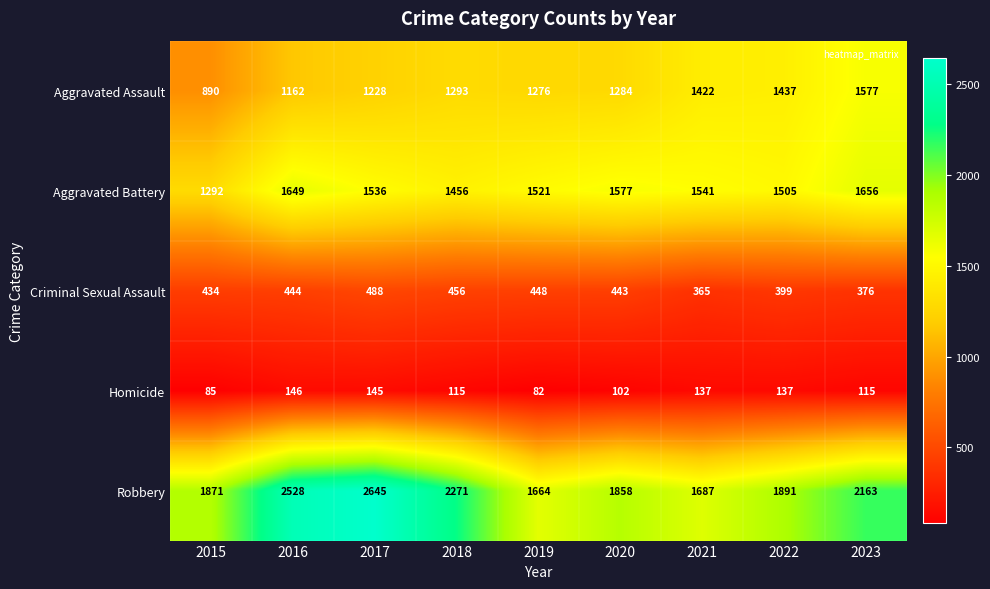

What is the difference between the maximum and minimum values in the Robbery series?

981